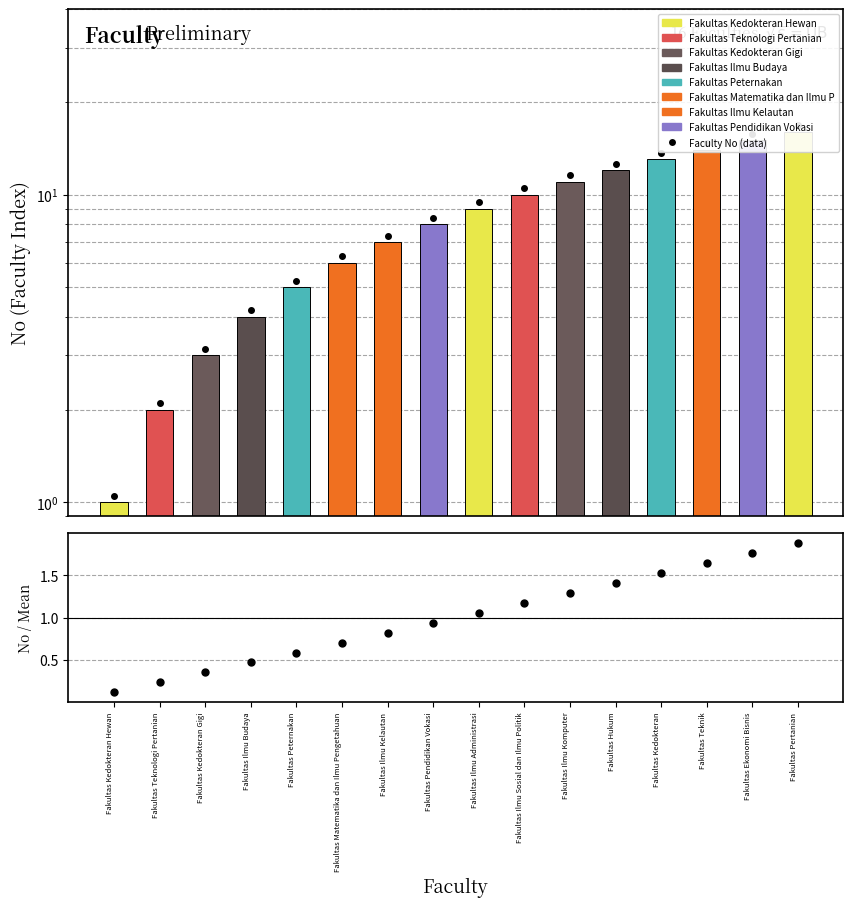

At how many categories does at least one series exceed 7?

9